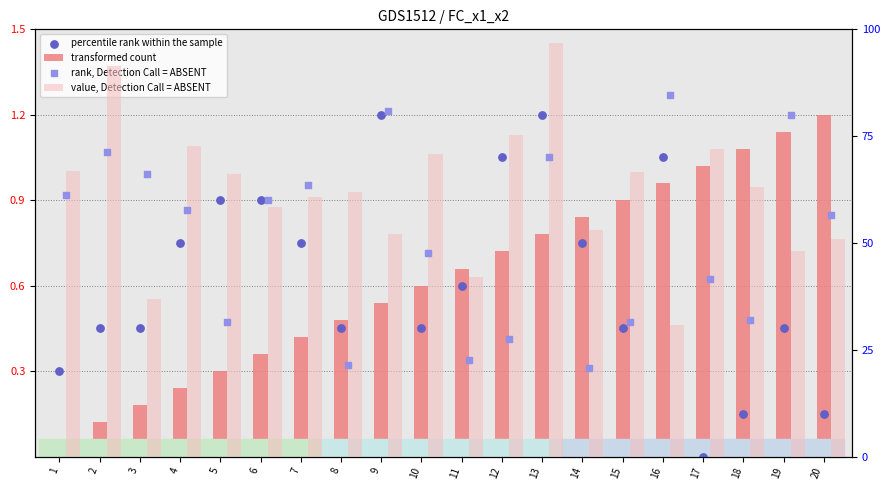

At which category is the sum across all series the highest?

13